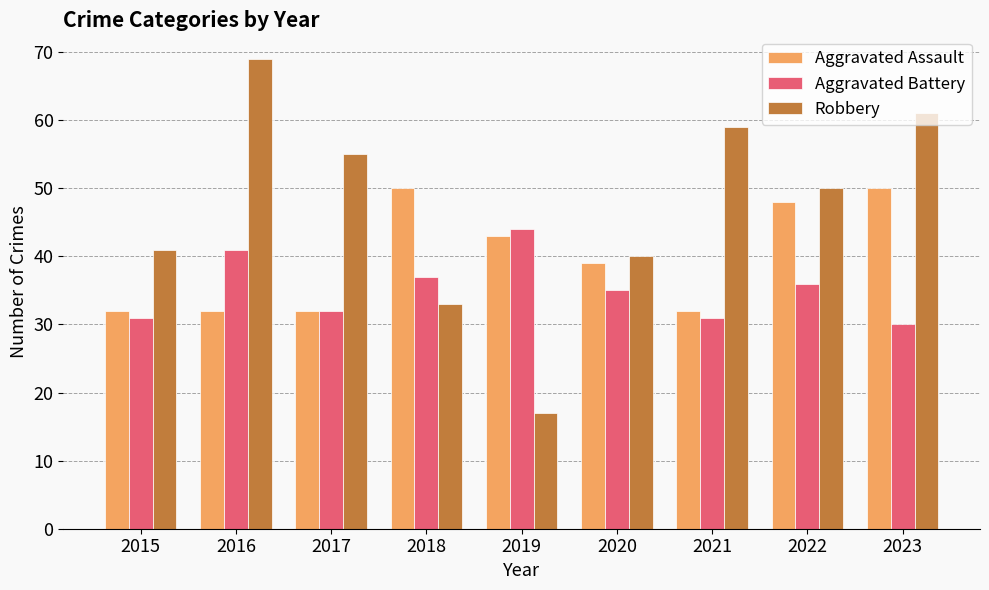

The value of Robbery at 2015 is 41. True or false?

True